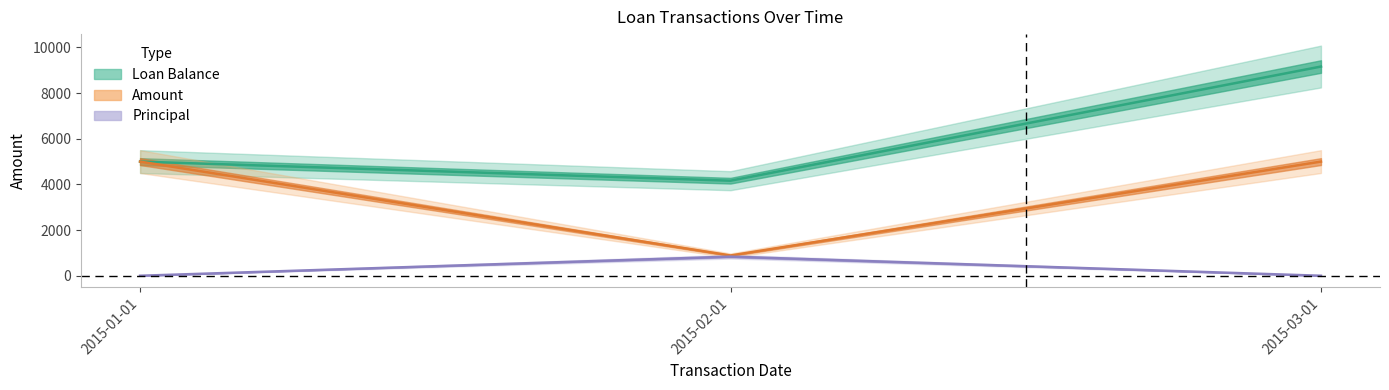

What value does the Principal series have at 2015-02-01?

836.8